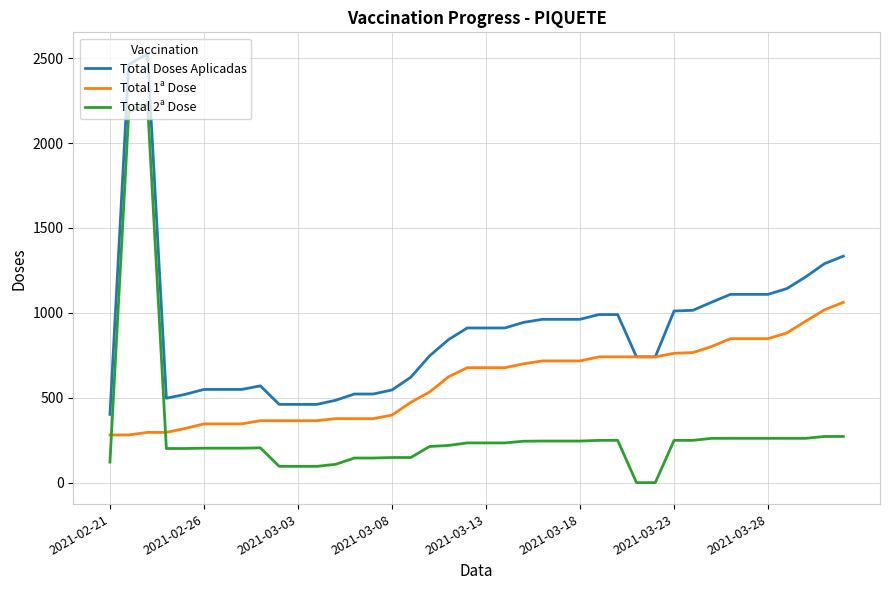

How many lines are shown in the chart?

3